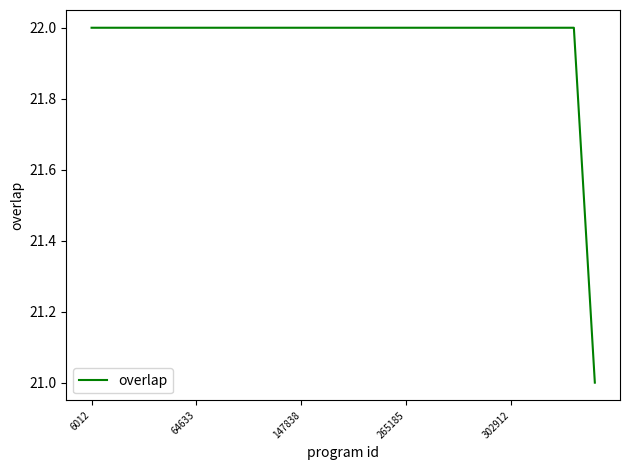

What is the maximum value shown in the chart?

22